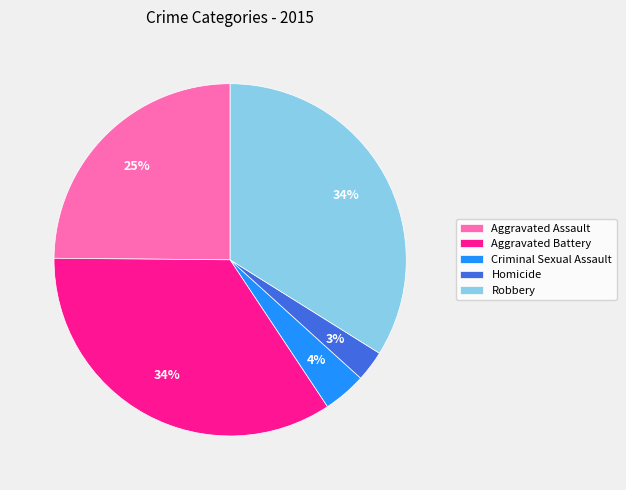

Is it true that Aggravated Assault is 25% of the pie?

True